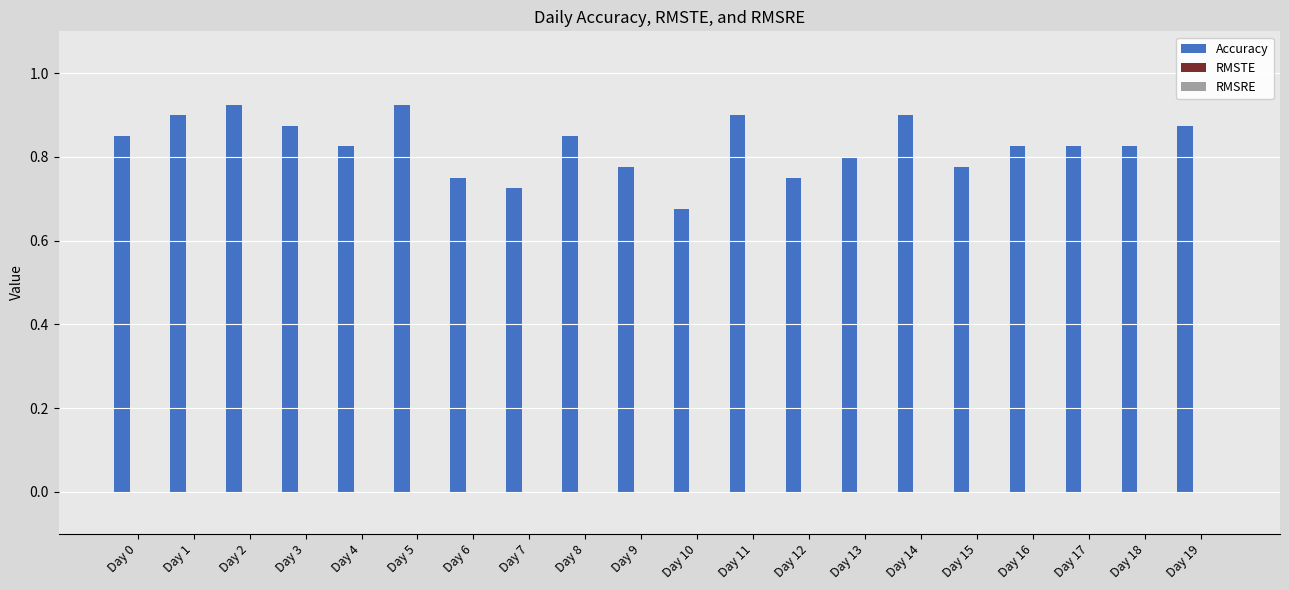

Count the values in the range 0 to 1.

20